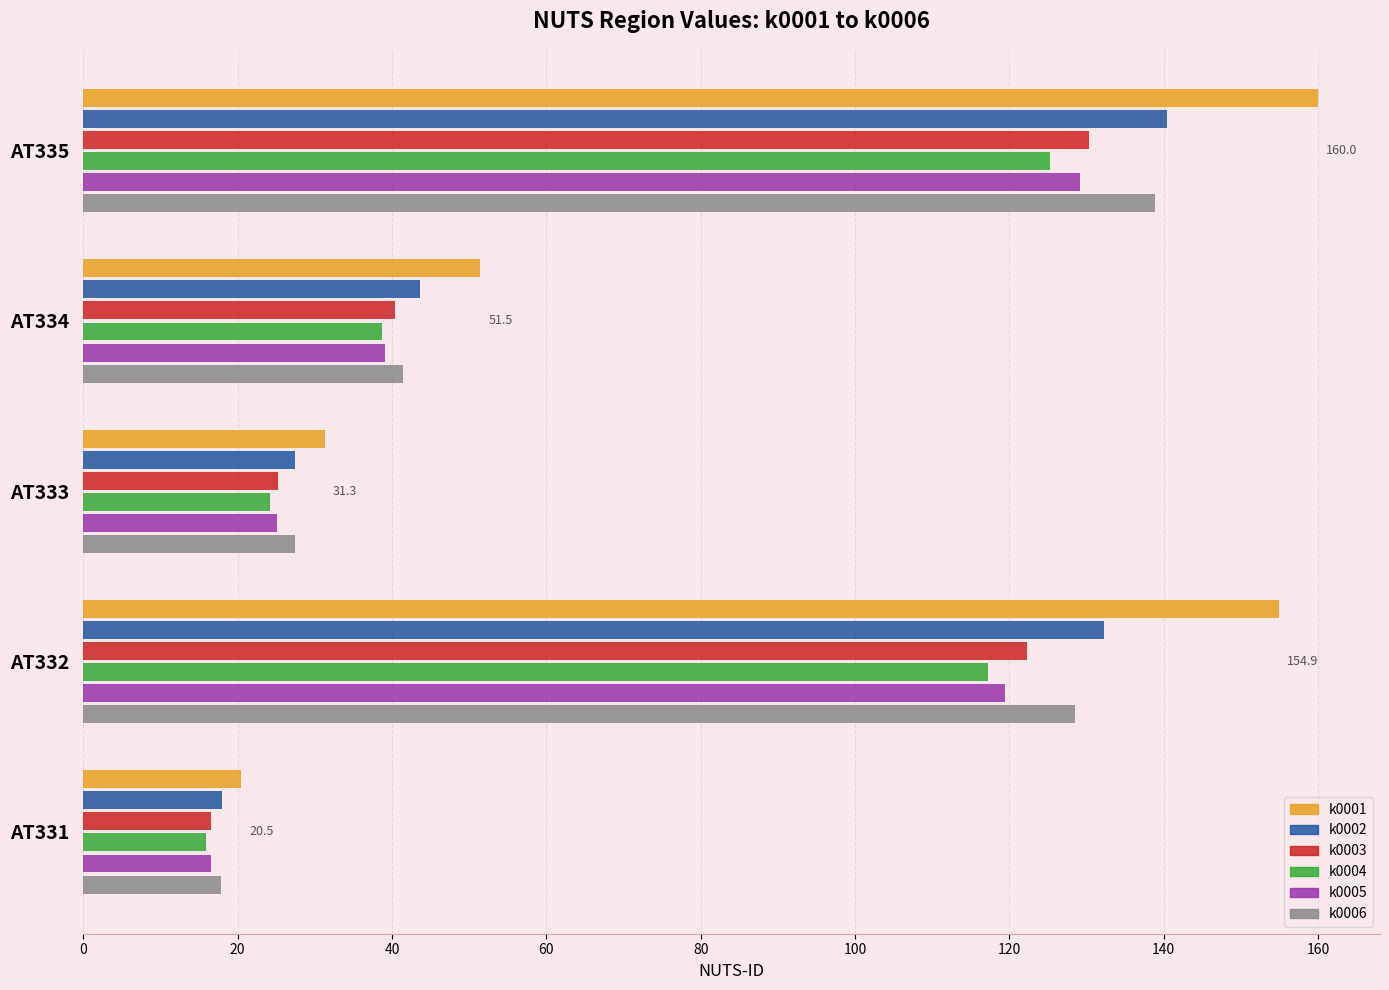

What is the difference between the second highest and minimum values in the k0005 series?

102.9